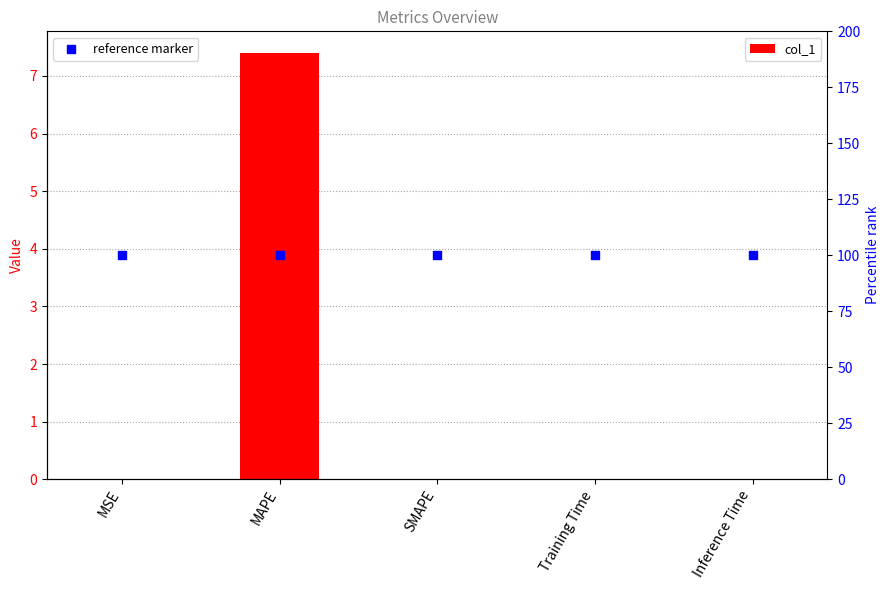

At which category is the sum across all series the highest?

MAPE